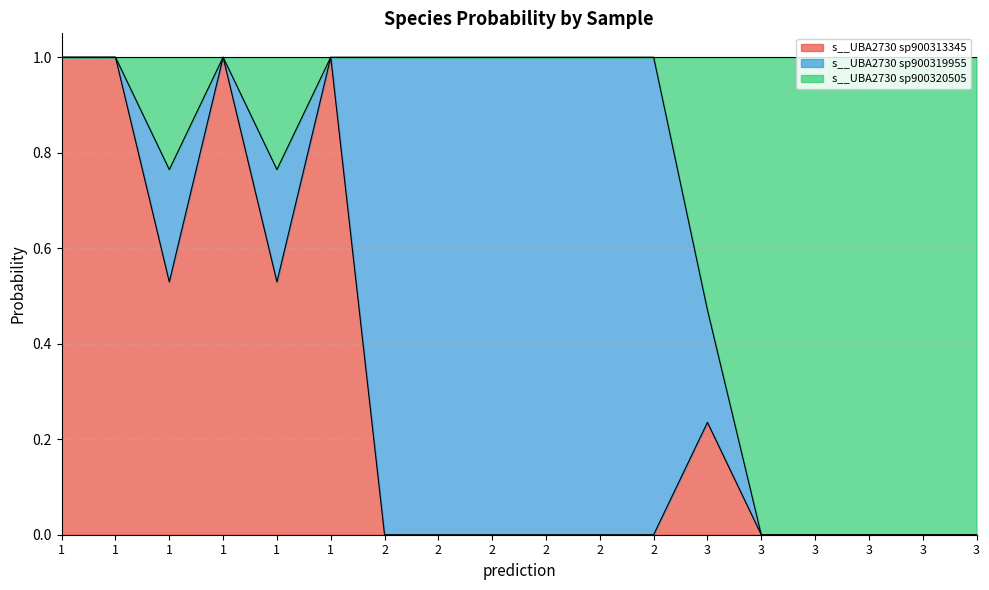

Where is s__UBA2730 sp900313345 nearest to the value 0?

2